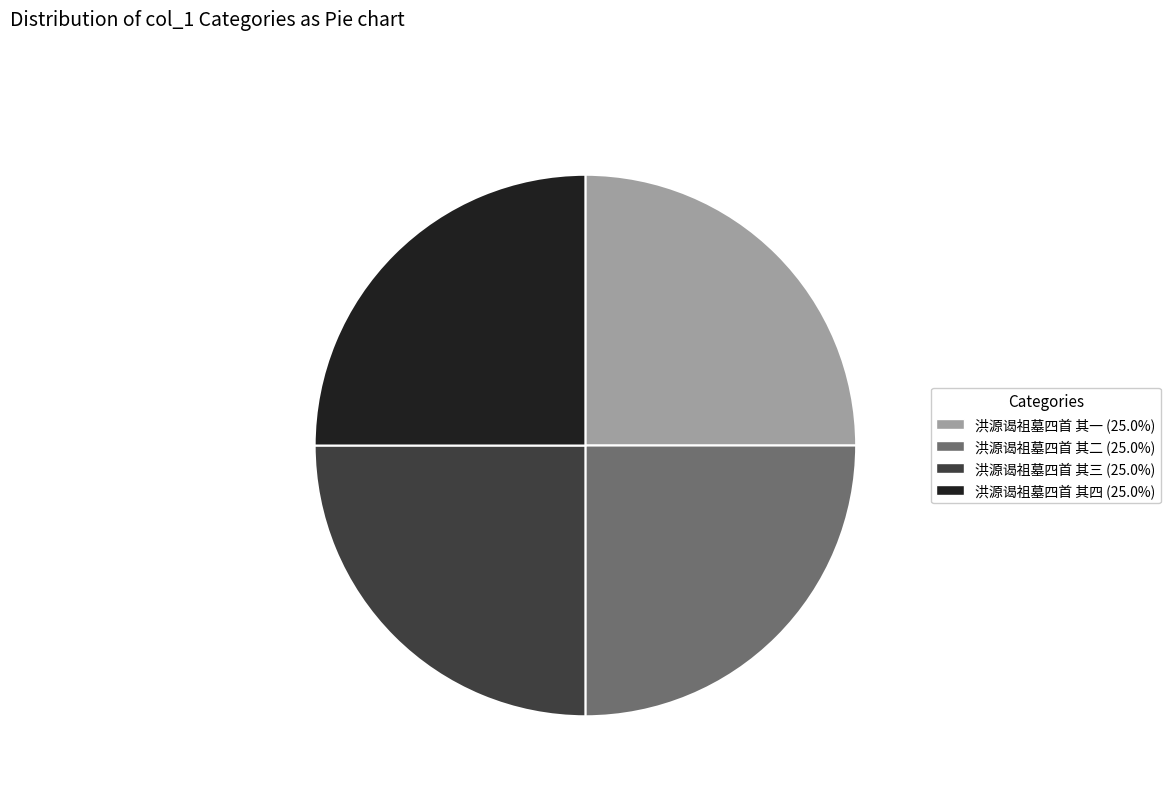

Approximately how many times larger is the value at 洪源谒祖墓四首 其三 compared to 洪源谒祖墓四首 其二?

1.0